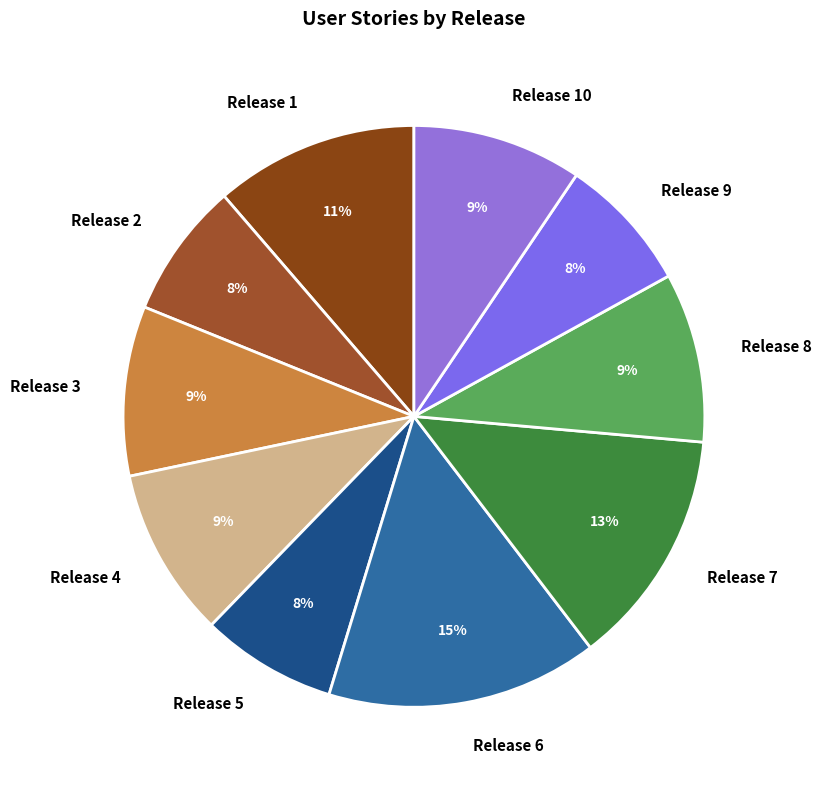

To the nearest percent, what is the combined percentage of Release 5 and Release 10?

17%